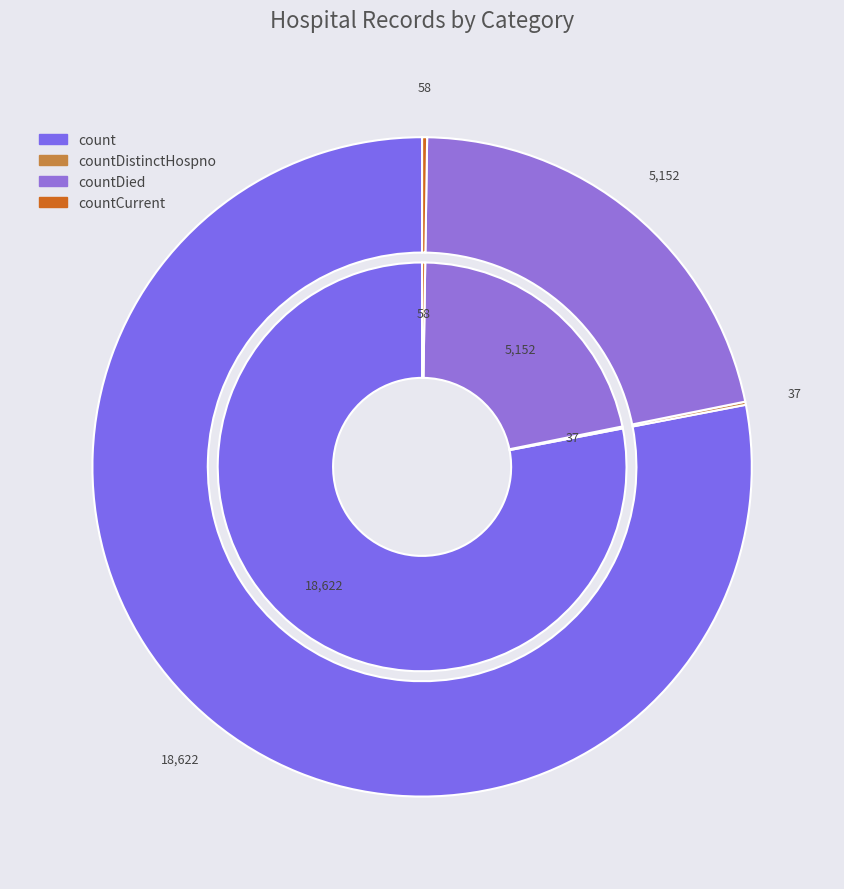

Rank the categories by value from lowest to highest.

countDistinctHospno, countCurrent, countDied, count